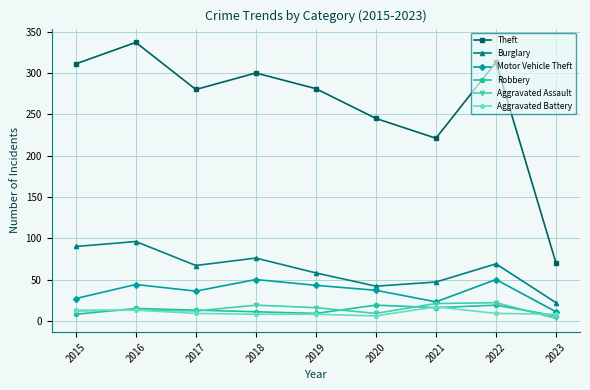

The value of Robbery at 2022 is 19. True or false?

True